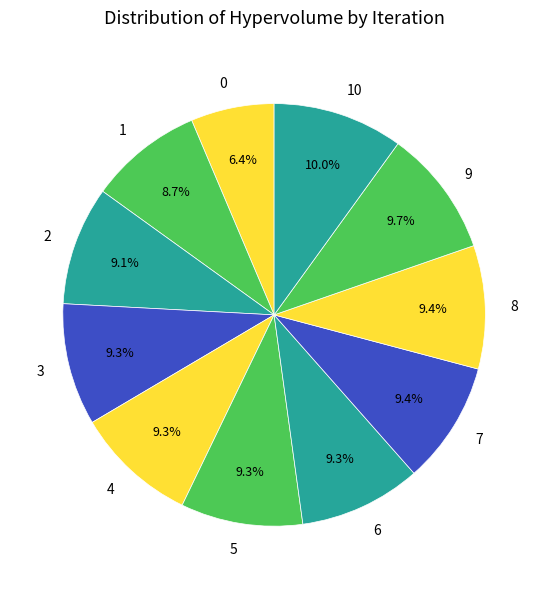

Is there a majority slice in this chart?

No